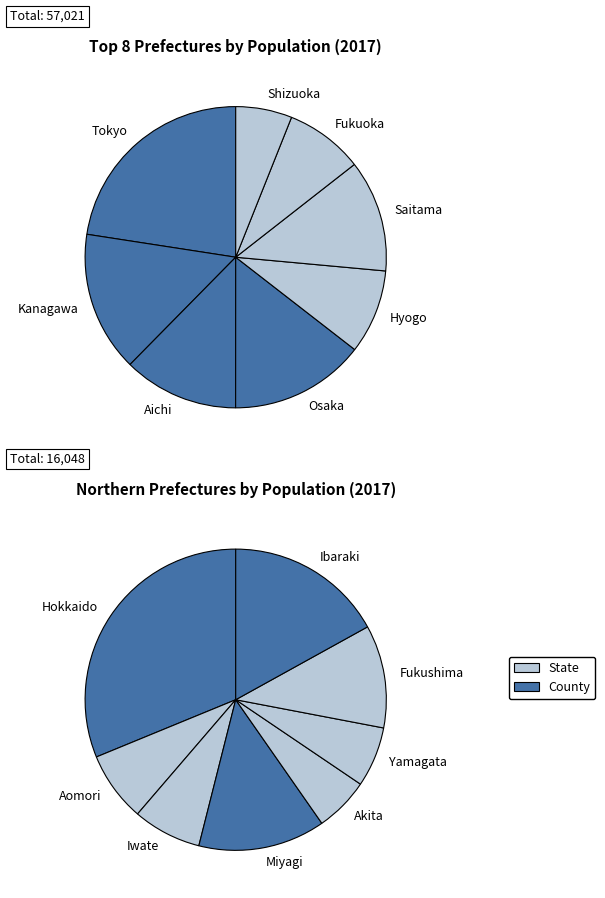

Is there any slice that represents more than half of the pie?

No